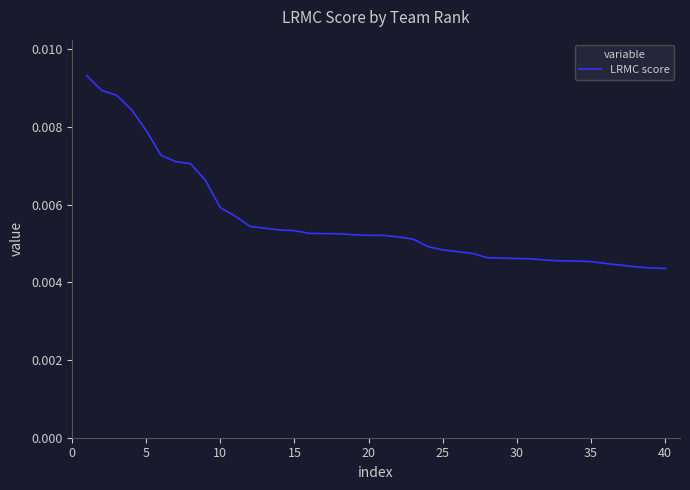

How many series are shown in this chart?

1